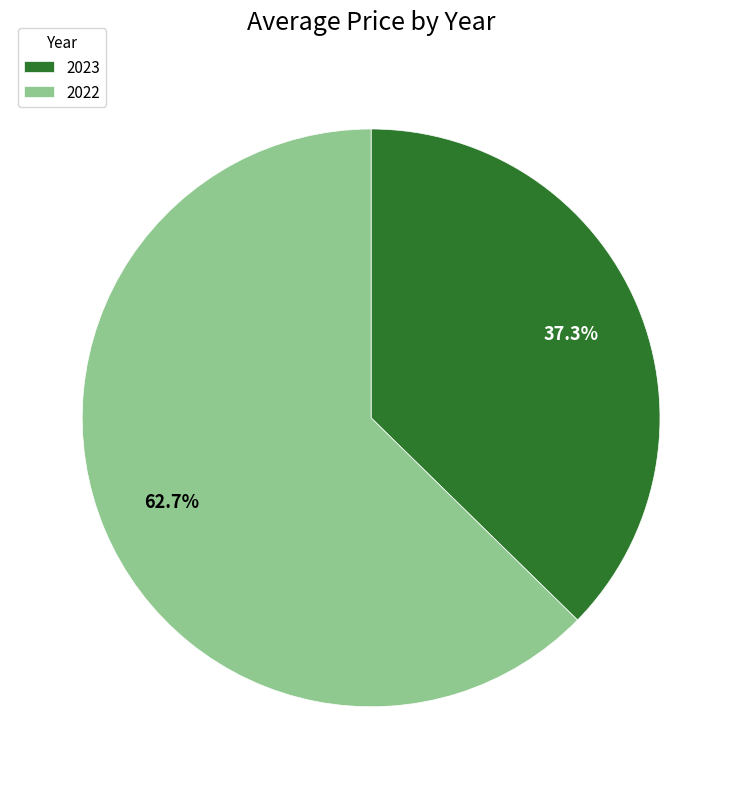

Which slice represents more than half of the pie?

2022